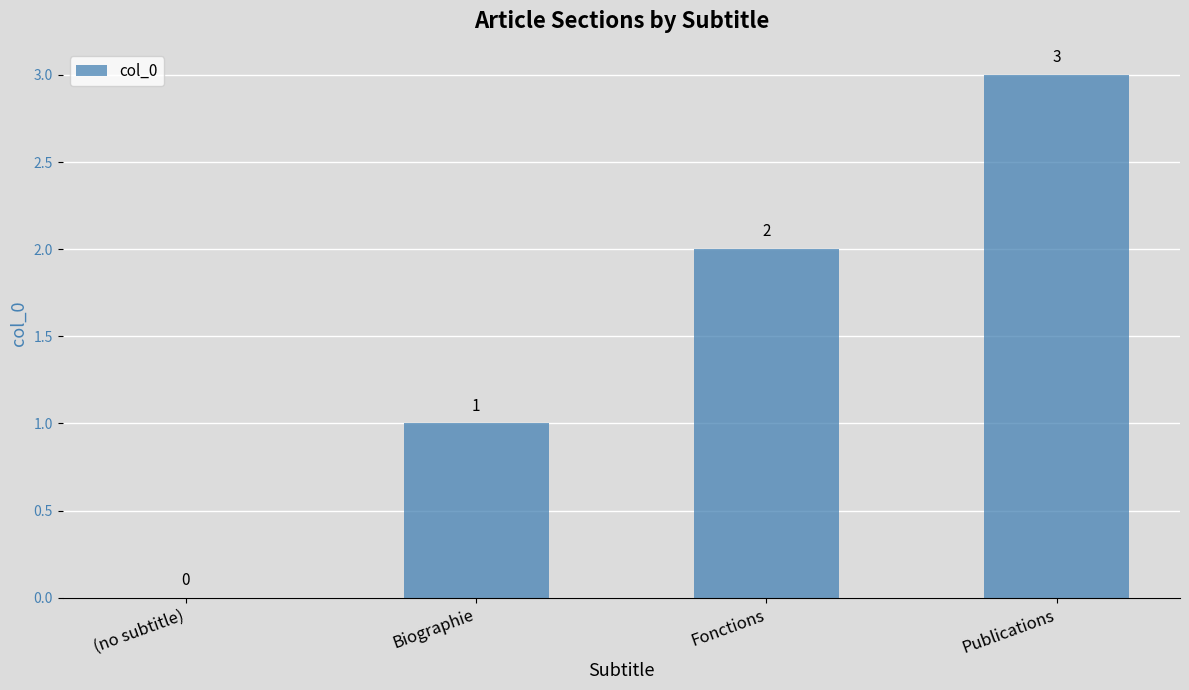

The value at (no subtitle) is 2. True or false?

False